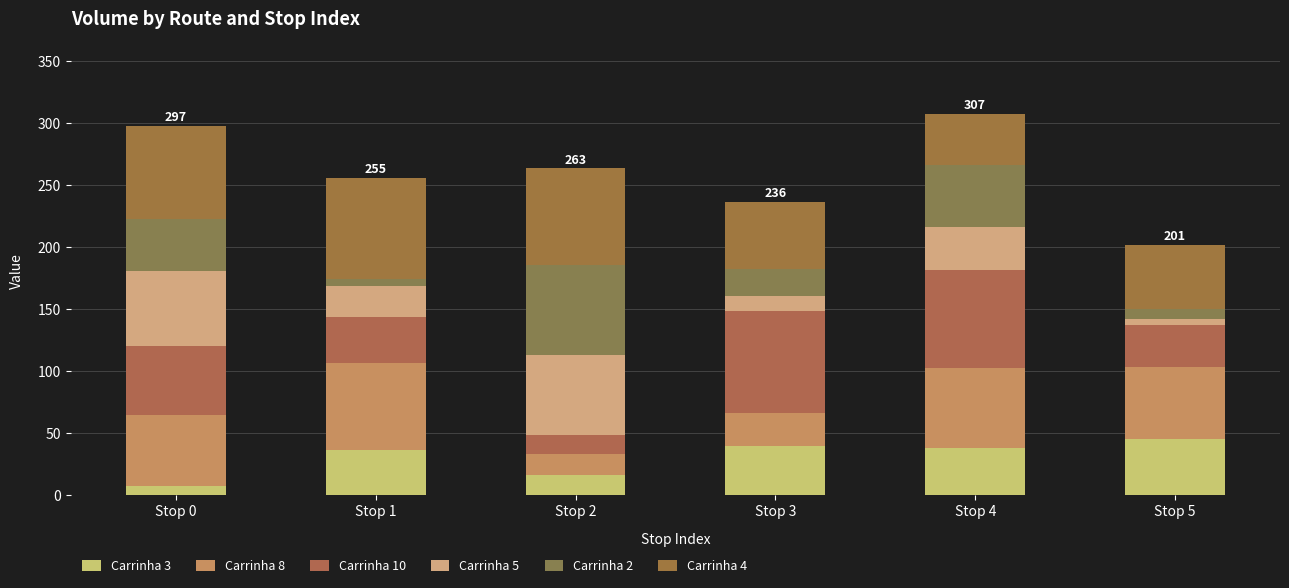

How many data points in Carrinha 3 are less than 38?

3